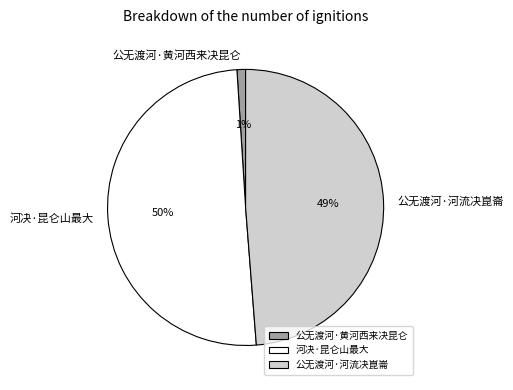

Do 公无渡河·黄河西来决昆仑 and 河决·昆仑山最大 together represent more than half of the pie?

Yes